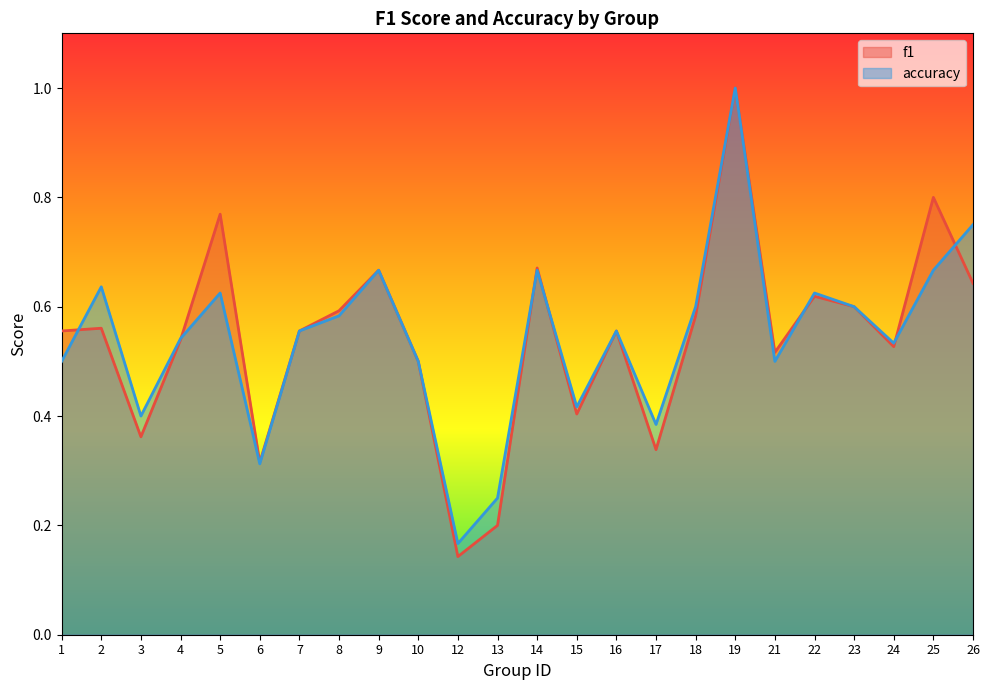

Does the chart have visible grid lines?

No